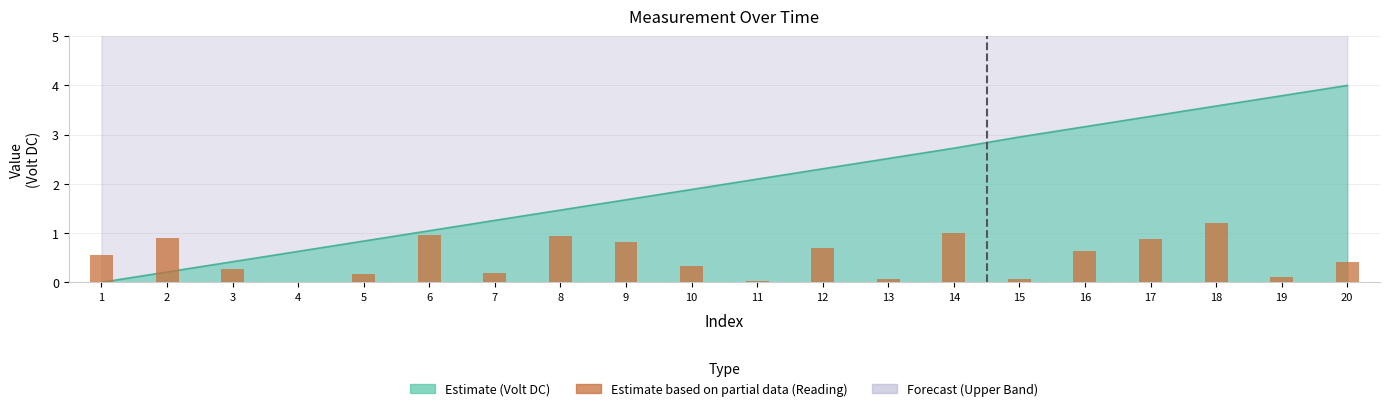

Rank the categories by value from lowest to highest.

4, 11, 13, 15, 19, 5, 7, 3, 10, 20, 1, 16, 12, 9, 17, 2, 8, 6, 14, 18